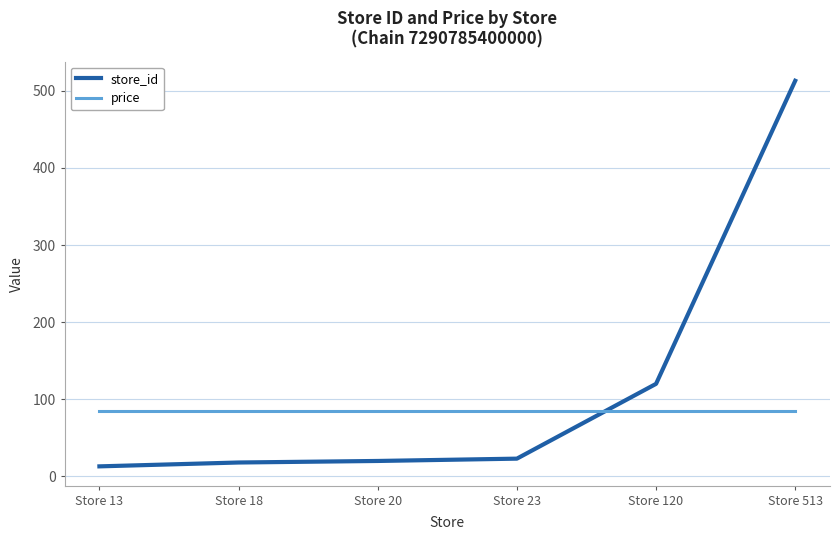

At which category does the chart reach its minimum across all series?

Store 13